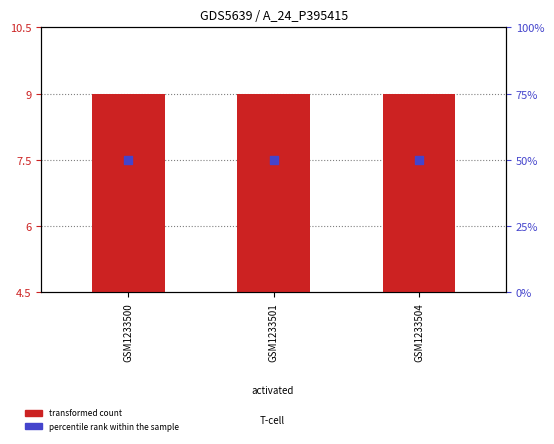

Which series reaches the maximum Y coordinate?

percentile rank within the sample